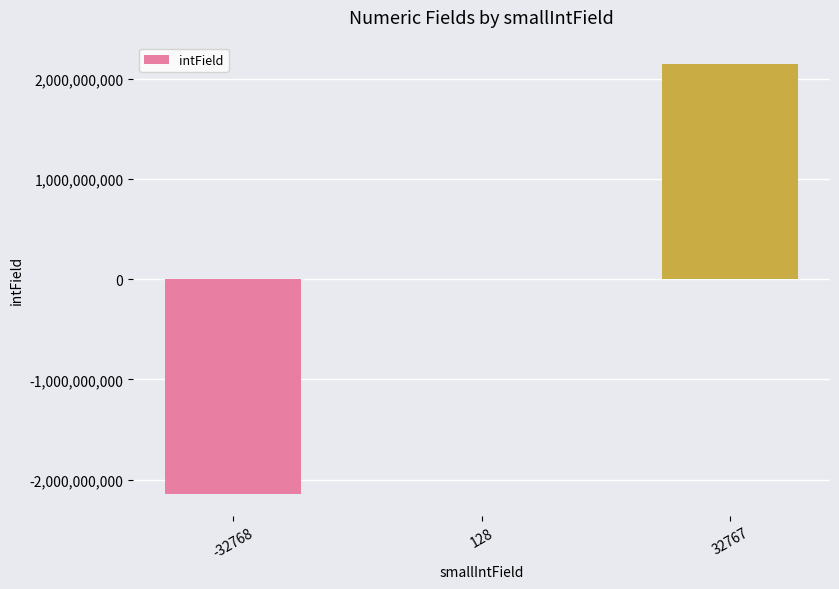

At which category does the chart reach its peak across all series?

32767